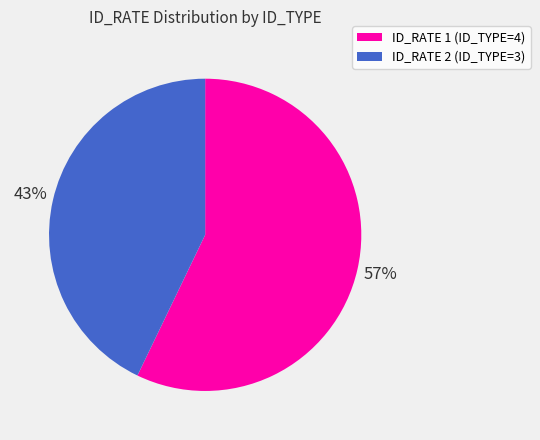

What is the majority slice?

ID_RATE 1 (ID_TYPE=4)